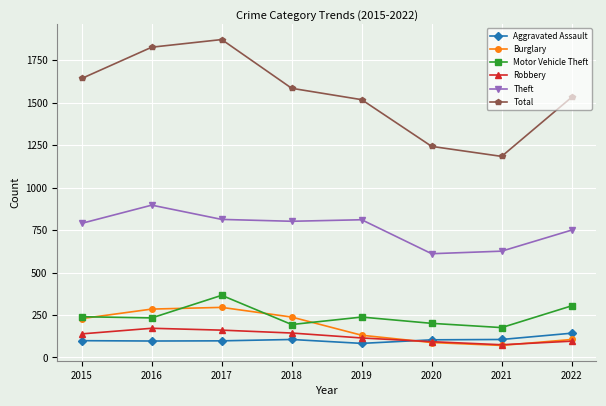

What is the difference between the maximum and minimum values in the Motor Vehicle Theft series?

190